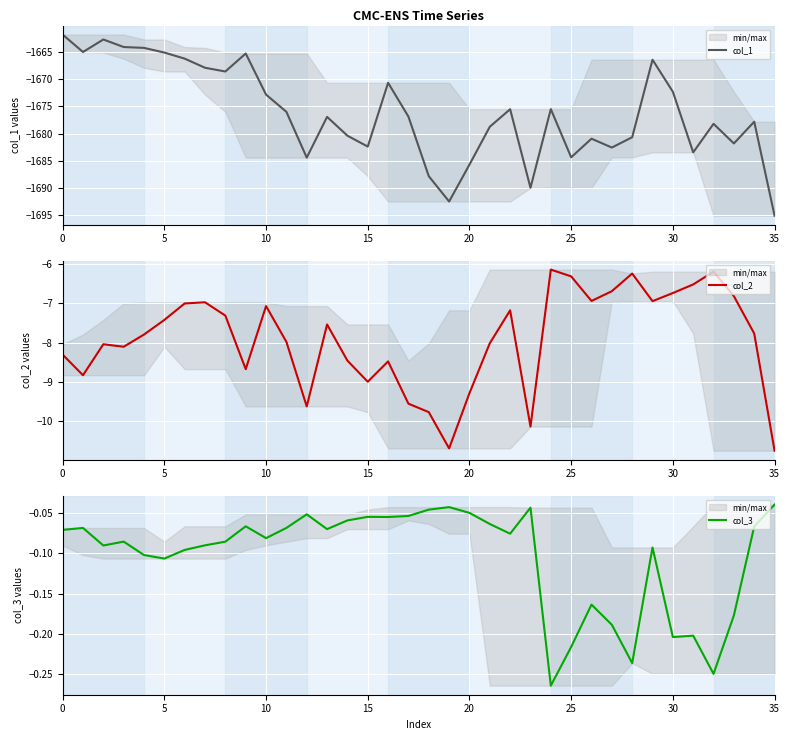

Rank the series by their maximum value, from lowest to highest.

col_1, col_2, col_3